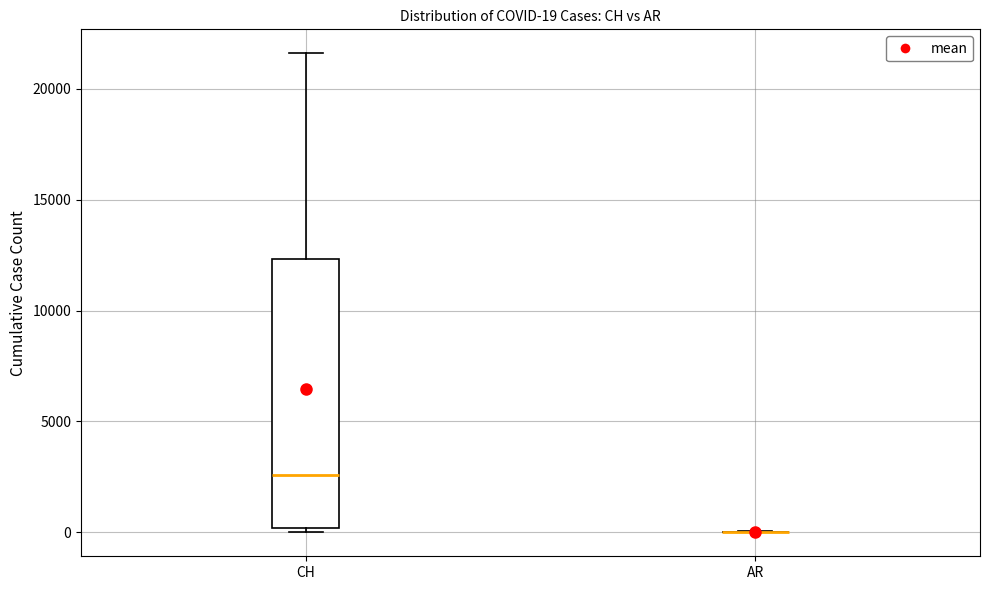

Comparing the boxes themselves (not the whiskers), which one is the tallest?

CH